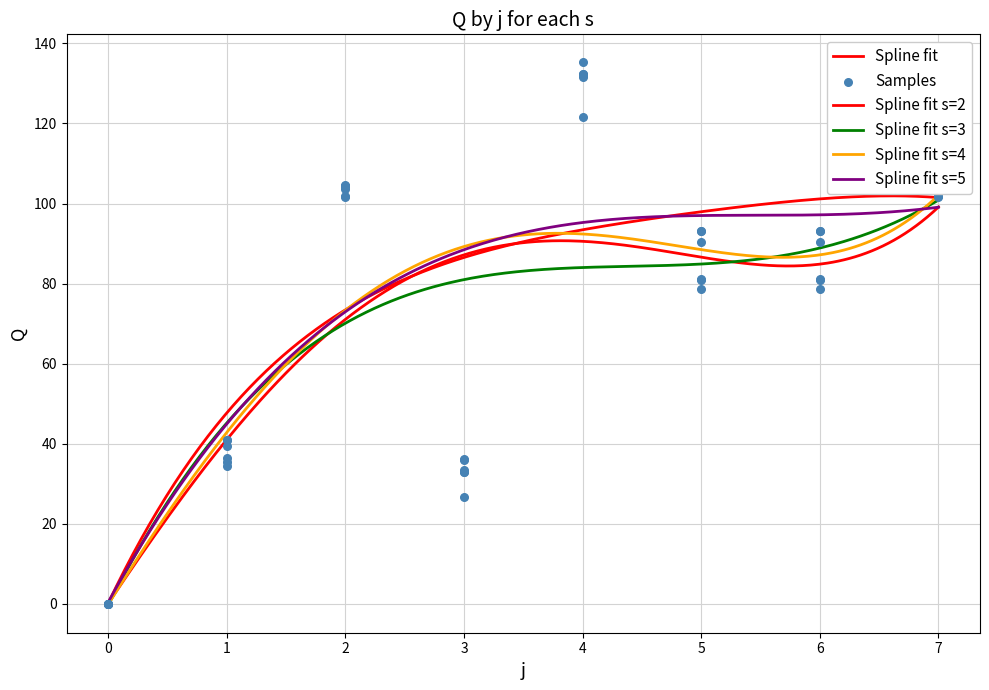

Is the value of s4 at 6 greater than the value of s5 at 2?

No